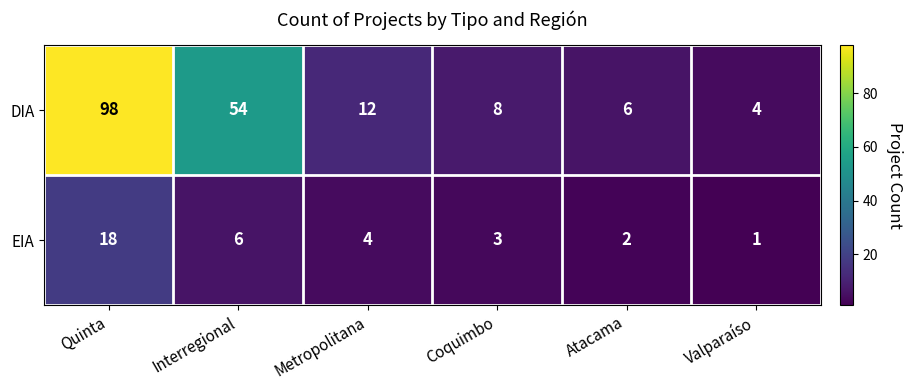

At which category is the sum across all series the highest?

Quinta